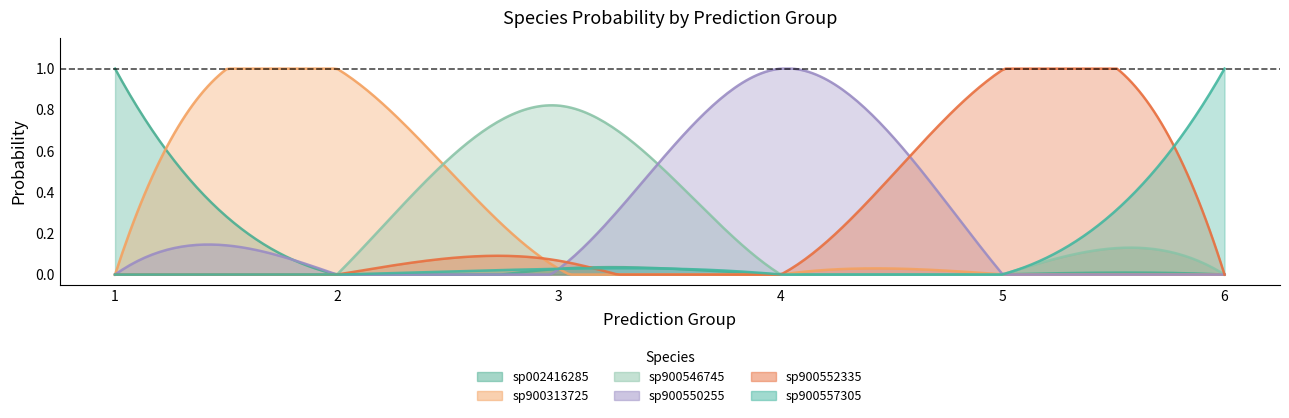

Does the chart have visible grid lines?

No